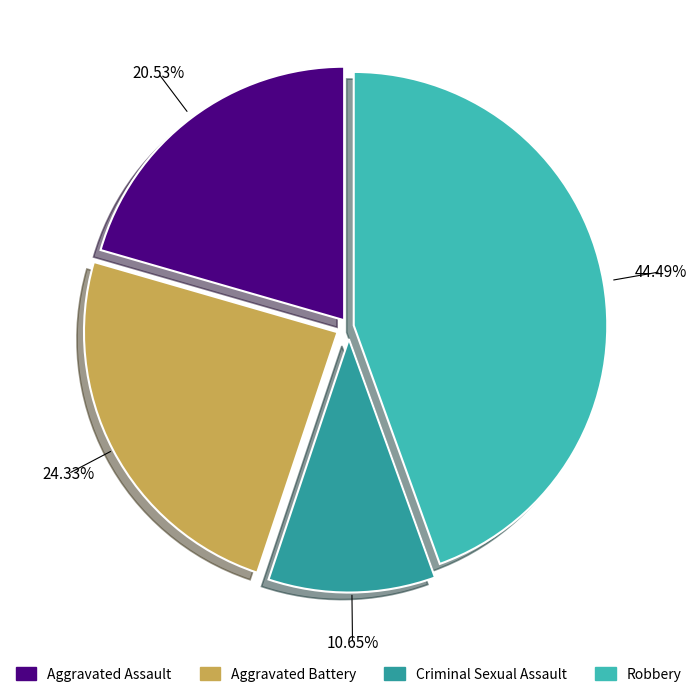

Is there any slice that represents more than half of the pie?

No